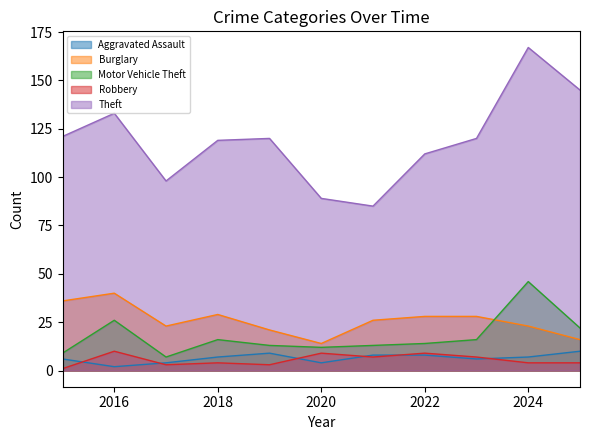

What is the minimum value for Theft?

85